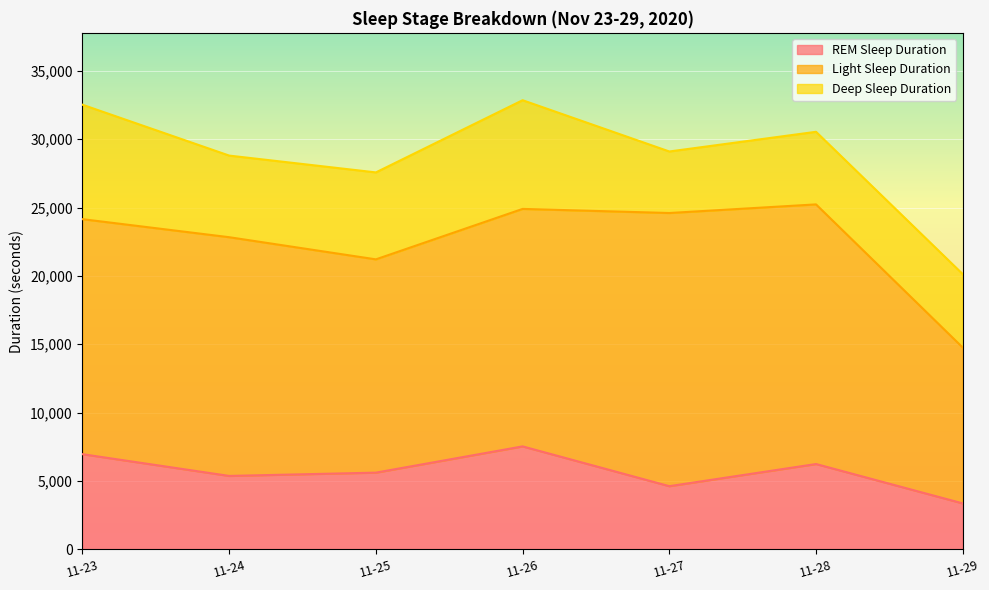

True or false: Light Sleep Duration and REM Sleep Duration cross at least once.

False